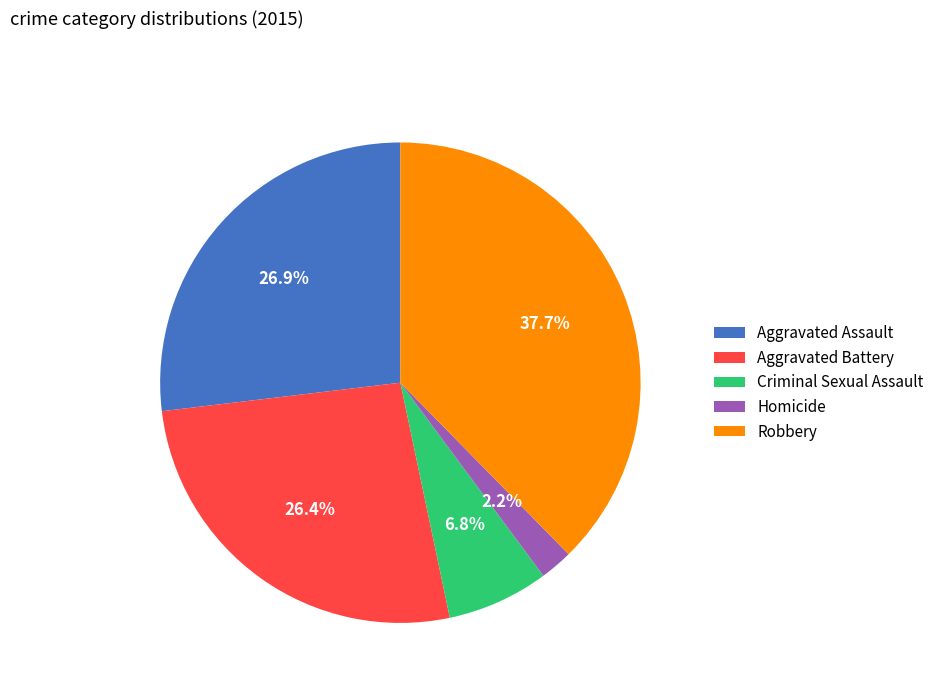

What is the largest slice in the pie chart?

Robbery